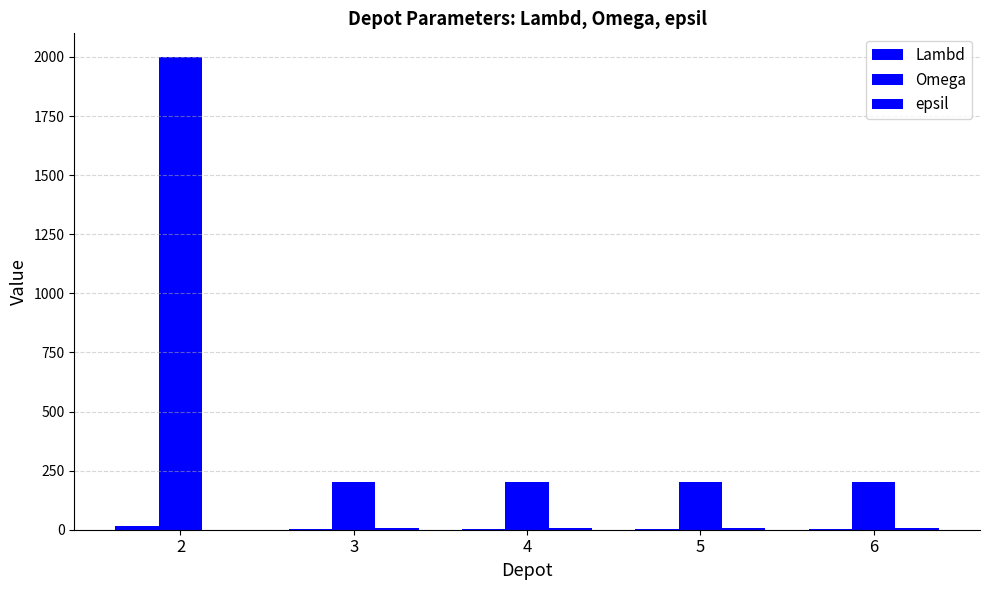

What is the average value of the Omega series?

560